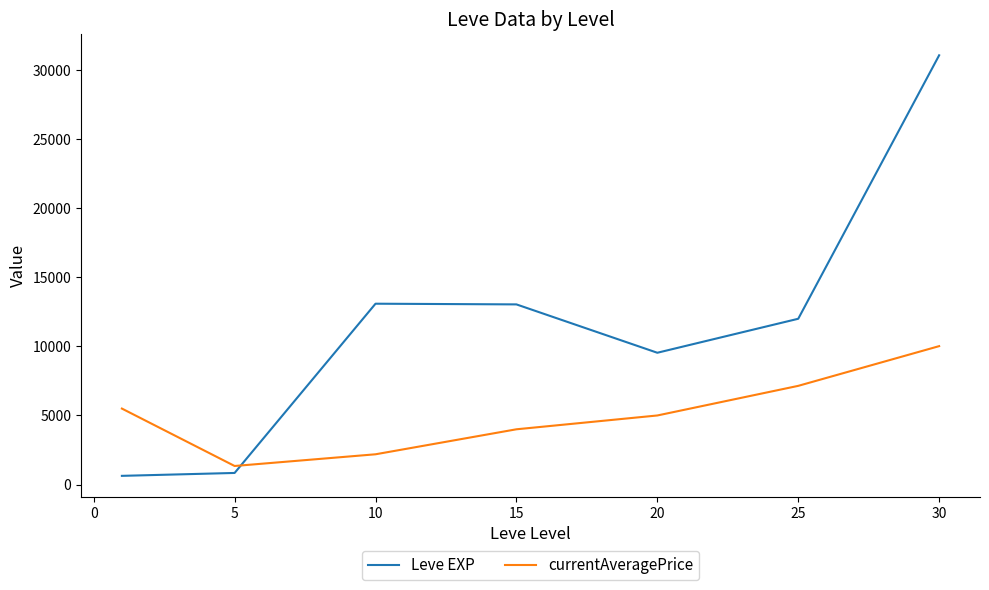

What is the greatest value displayed?

31070.0